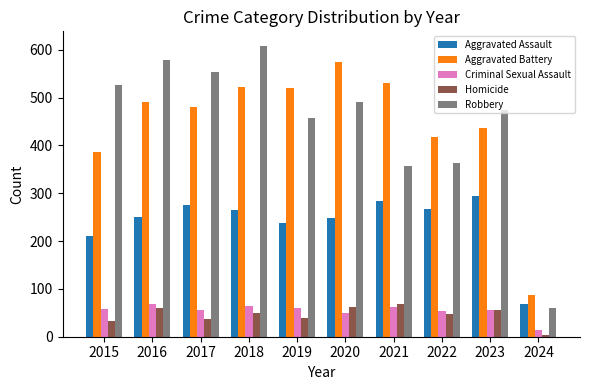

Which category has the lowest value across all series?

2024